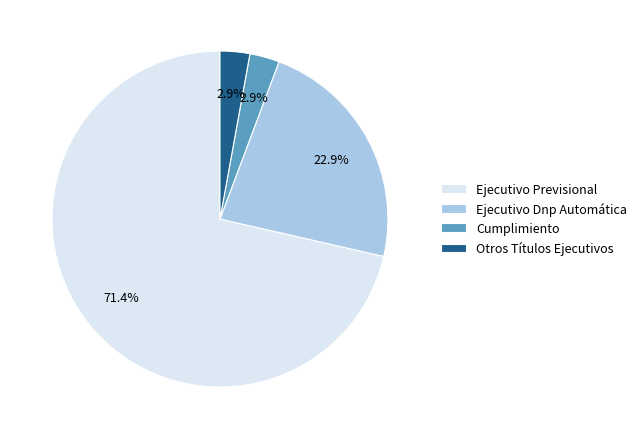

Between Ejecutivo Dnp Automática and Ejecutivo Previsional, which is larger?

Ejecutivo Previsional